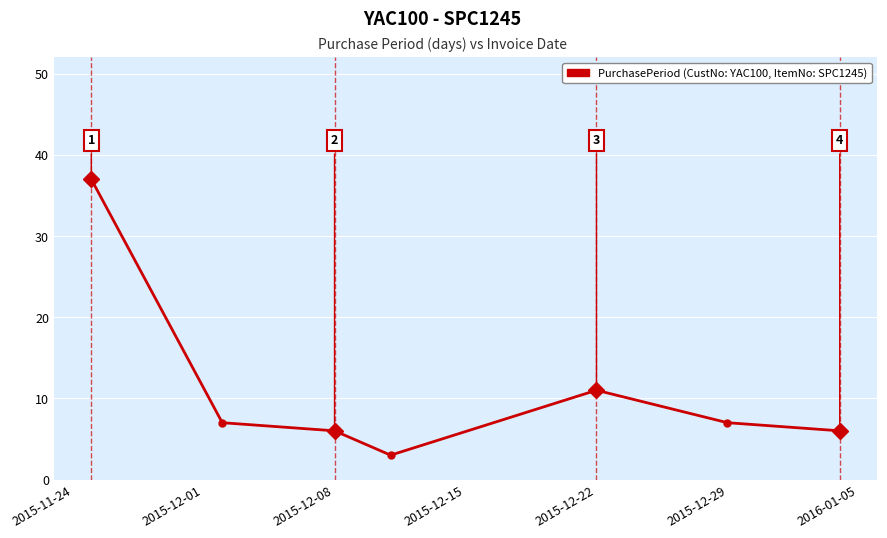

What is the value of the 5th point from the left?

11